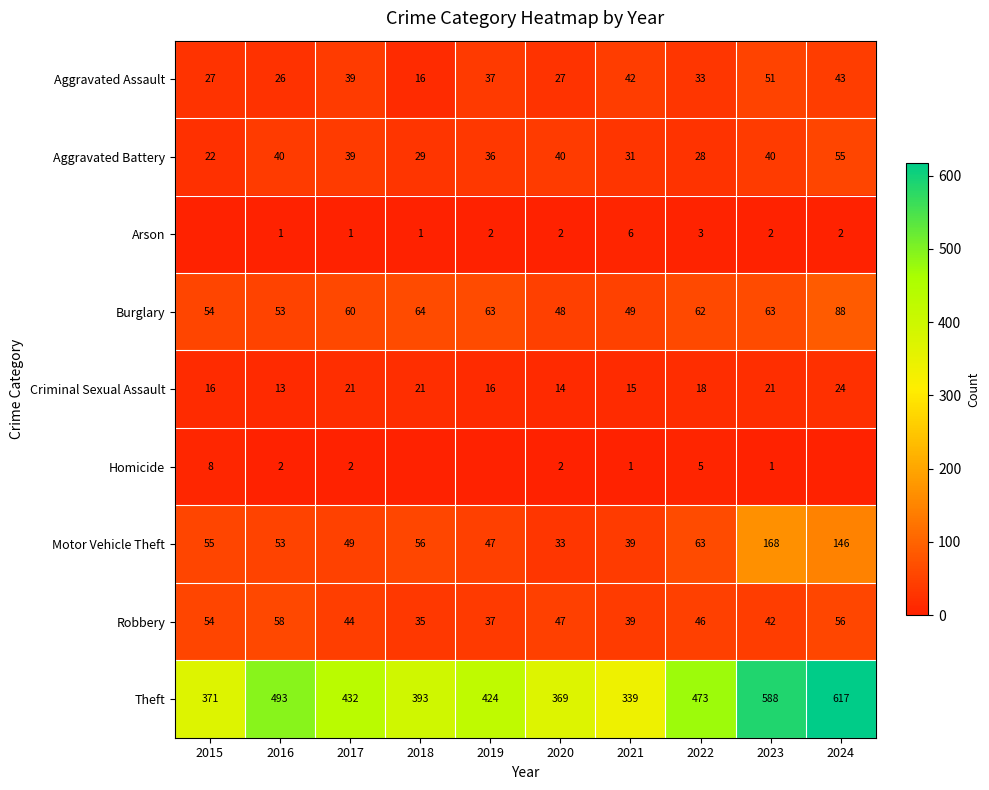

What is the average value of the Robbery series?

46